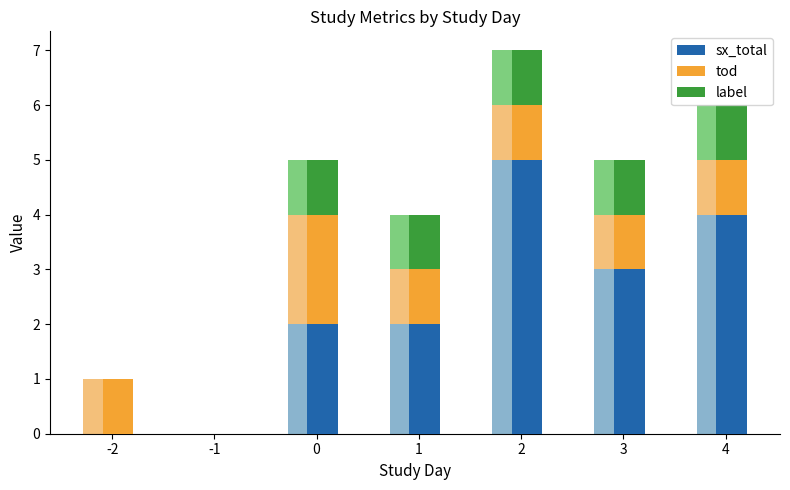

Which series has the largest total across all categories?

sx_total